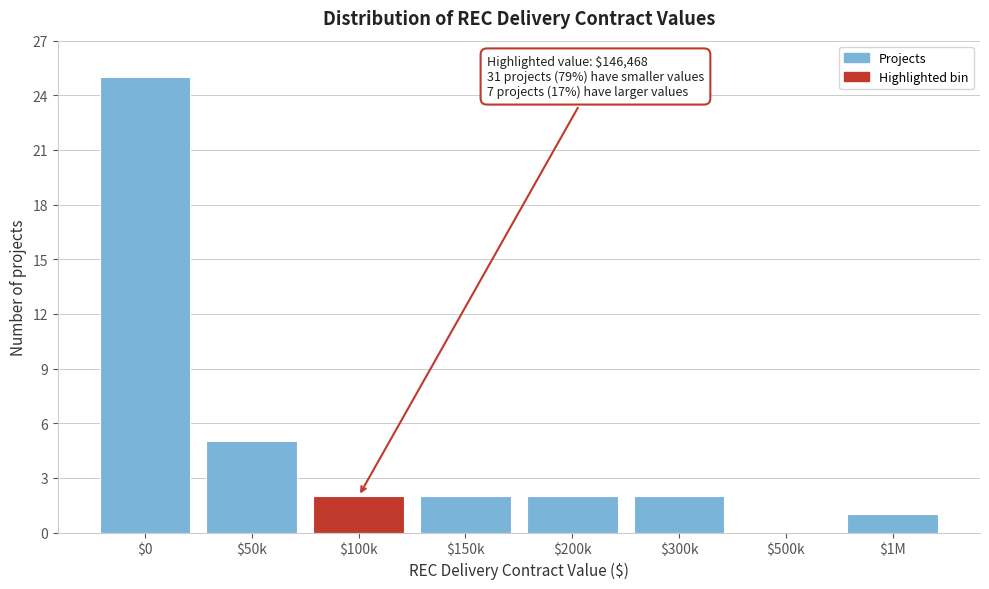

At which category does the chart reach its peak across all series?

$0